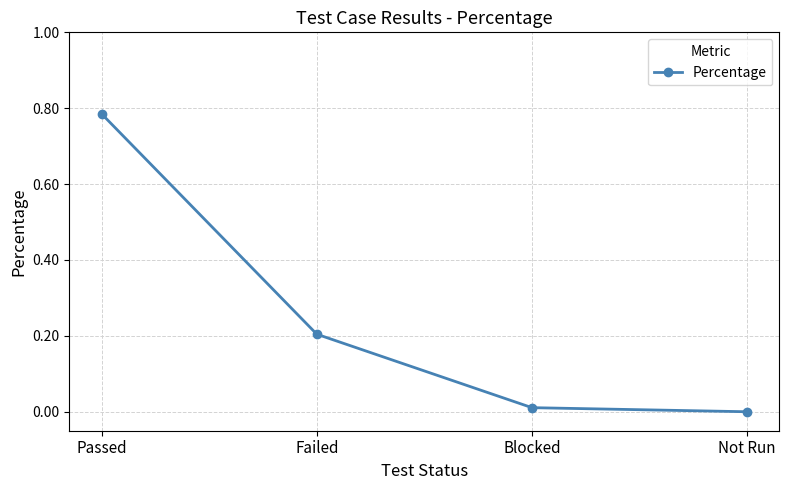

List the labels in order of value, largest first.

Passed, Failed, Blocked, Not Run